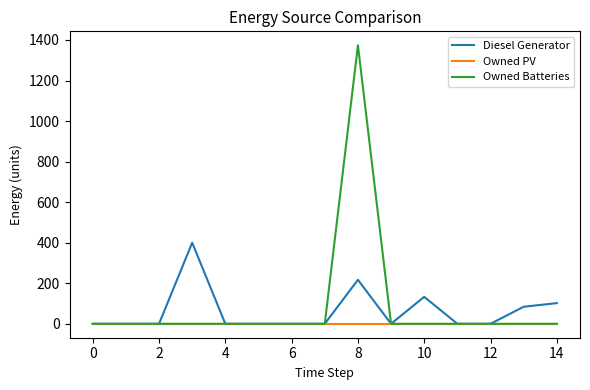

List the series in order of their peak value, lowest first.

Owned PV, Diesel Generator, Owned Batteries